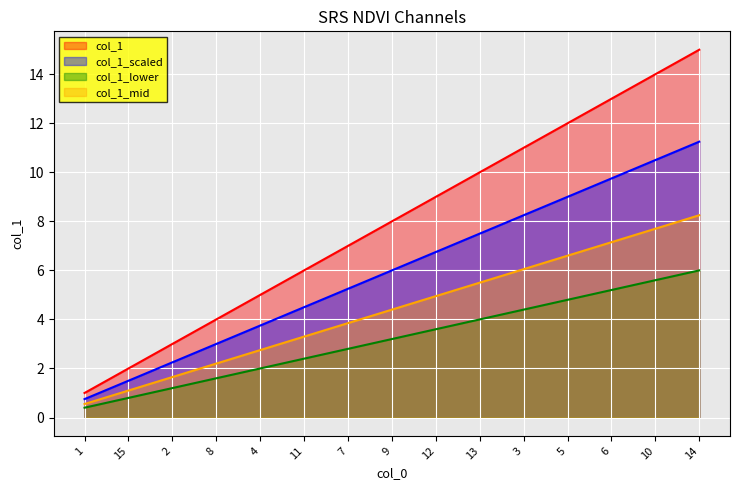

What is the maximum value shown in the chart?

15.0